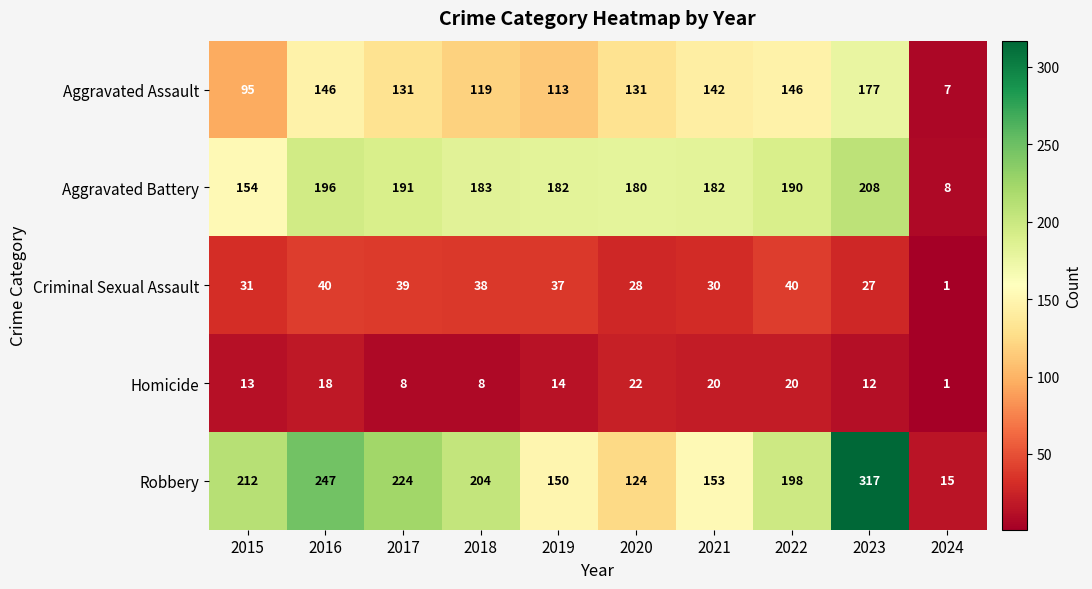

What is the total value across all series at 2021?

527